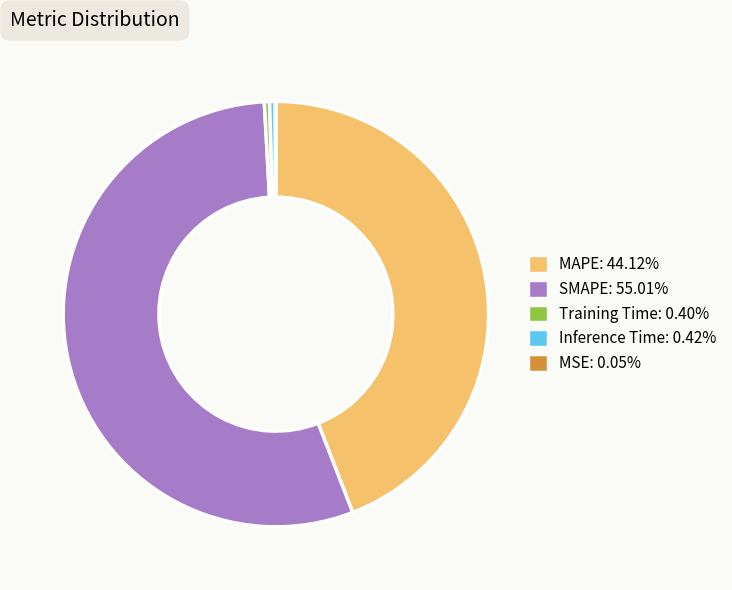

Do MAPE: 44.12% and SMAPE: 55.01% together represent more than half of the pie?

Yes